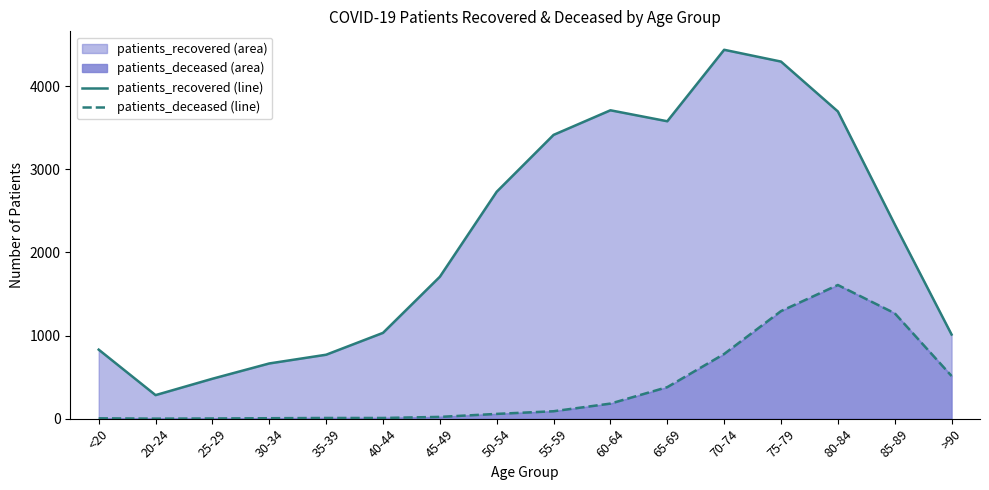

True or false: Moving avg - deceased has a value of 5 at 30-34.

True